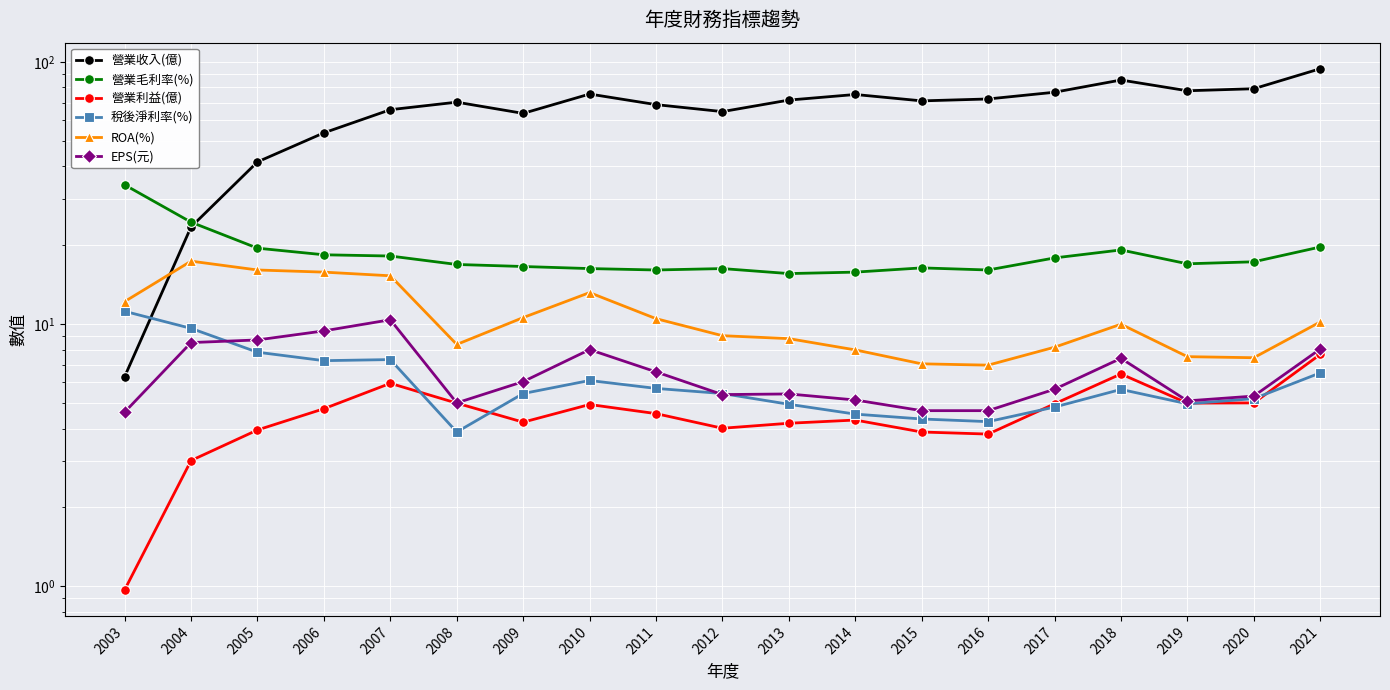

What is the difference between the highest and lowest values at 2009?

59.5